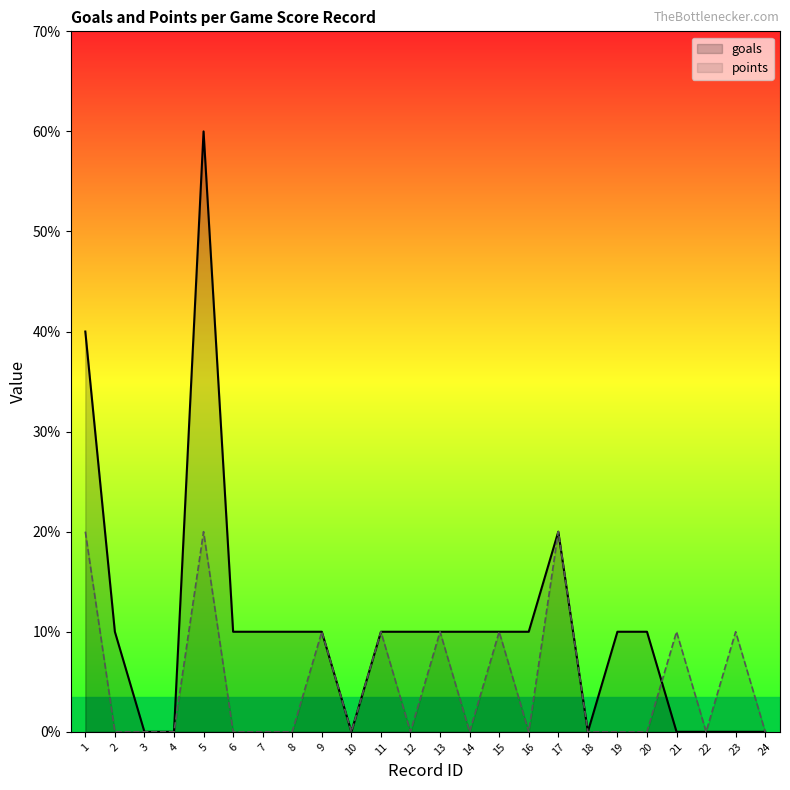

Reading right to left, list all the values displayed in this chart.

goals: 24=0	23=0	22=0	21=0	20=1	19=1	18=0	17=2	16=1	15=1	14=1	13=1	12=1	11=1	10=0	9=1	8=1	7=1	6=1	5=6	4=0	3=0	2=1	1=4
points: 24=0	23=1	22=0	21=1	20=0	19=0	18=0	17=2	16=0	15=1	14=0	13=1	12=0	11=1	10=0	9=1	8=0	7=0	6=0	5=2	4=0	3=0	2=0	1=2